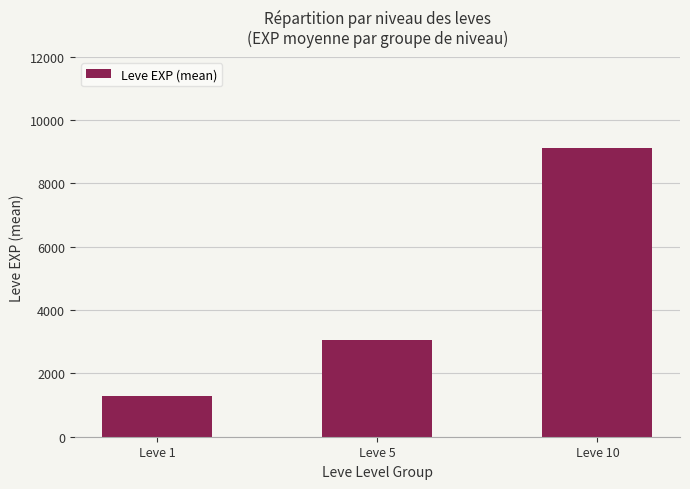

List the labels in order of value, largest first.

Leve 10, Leve 5, Leve 1